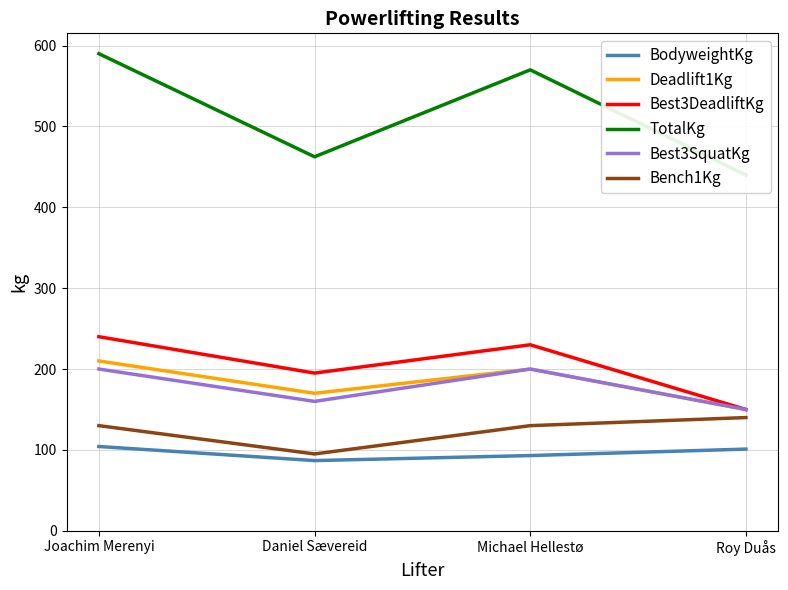

At which label does TotalKg reach its minimum?

Roy Duås